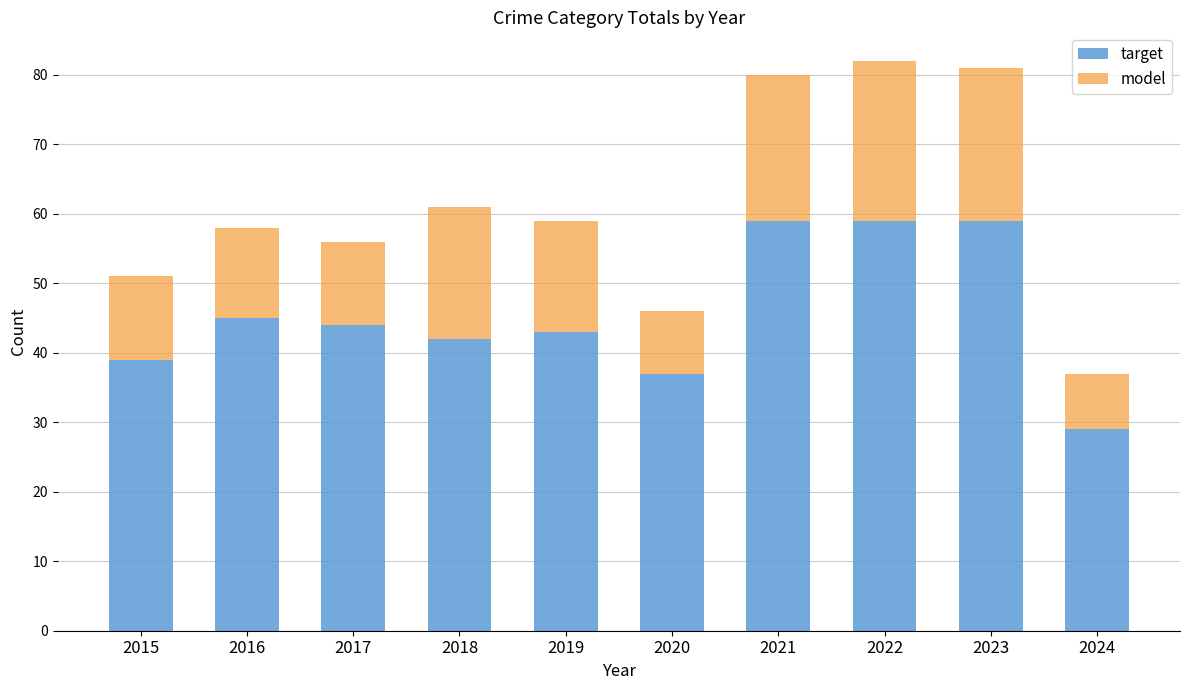

What is the maximum value for target?

59